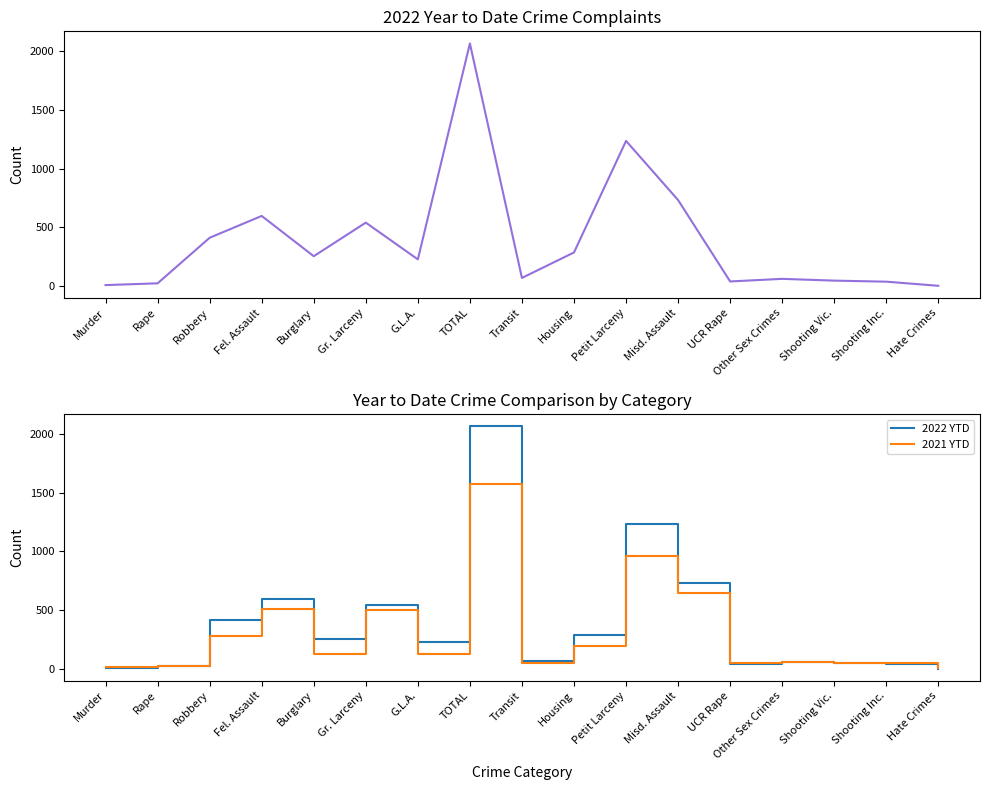

What position from the right is Petit Larceny?

7